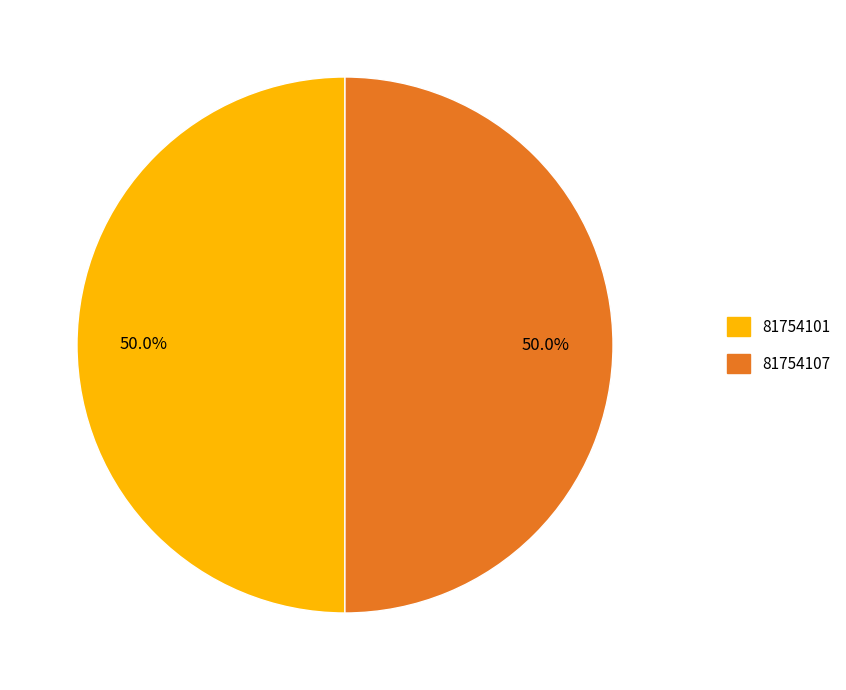

How much of the chart is everything except 81754101?

50.0%